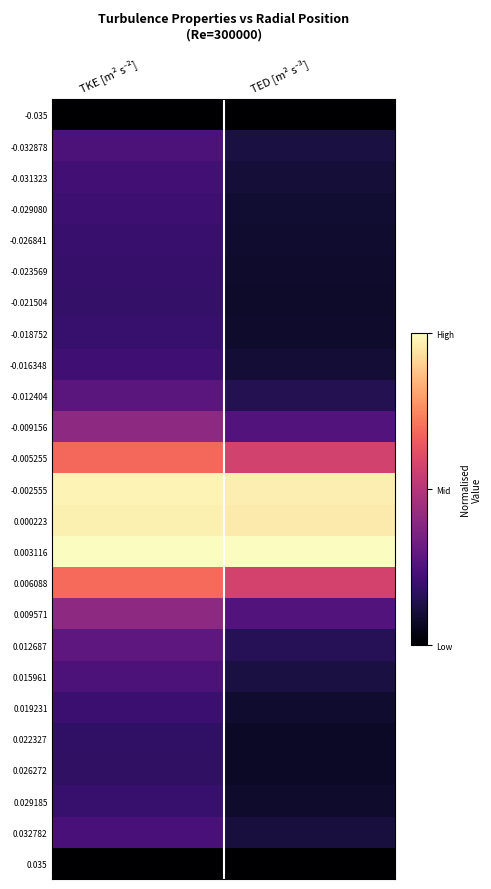

At how many categories does at least one series exceed 0?

2